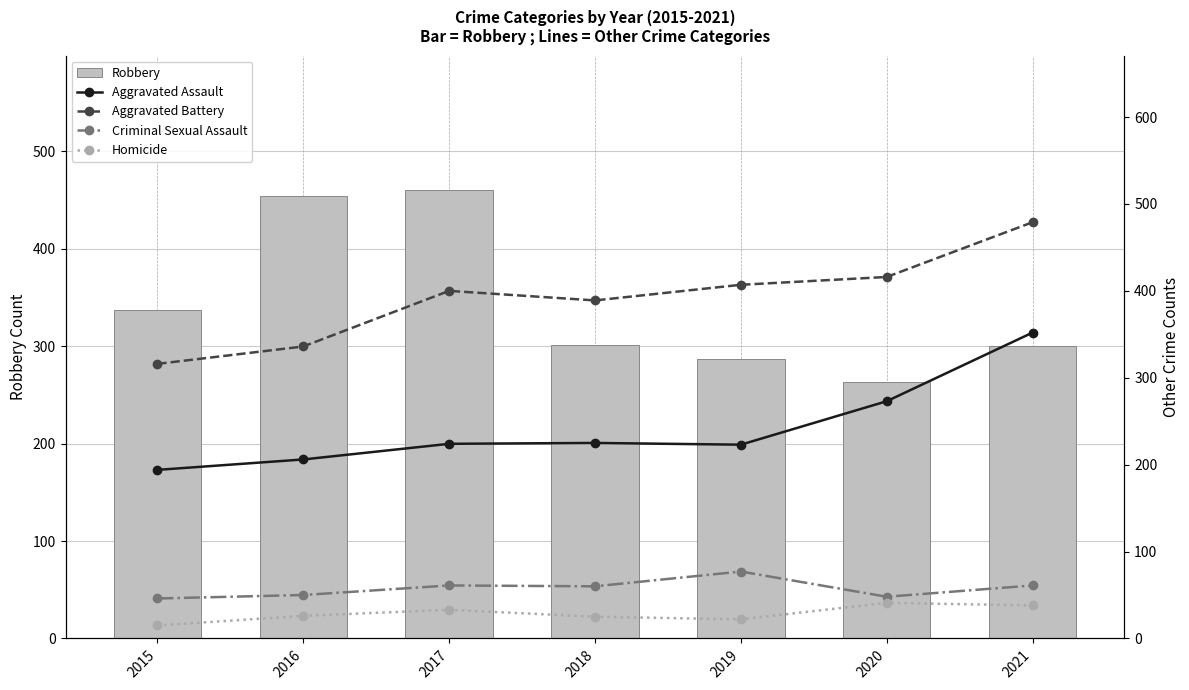

What is the value of the Homicide bar at the 5th from the left?

22